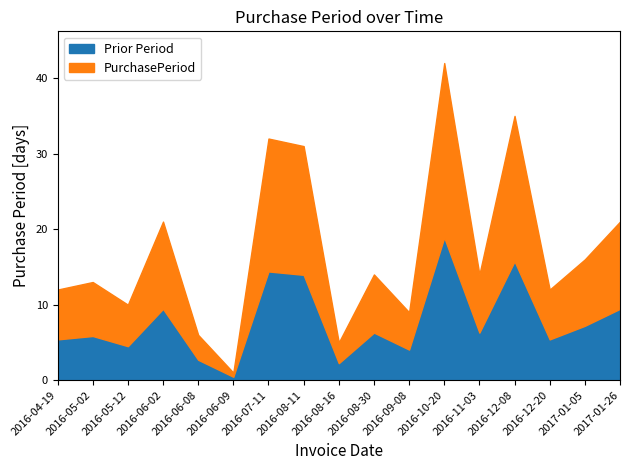

Reading left to right, transcribe all the data shown in this chart.

12	13	10	21	6	1	32	31	5	14	9	42	14	35	12	16	21